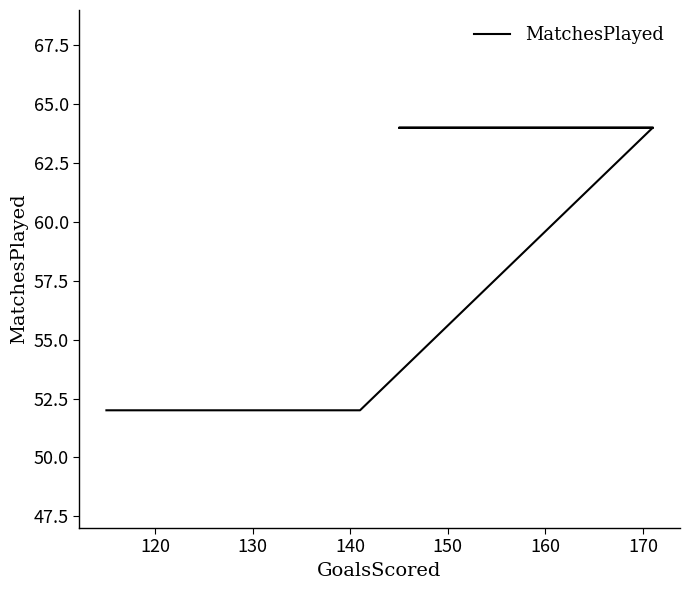

What is the sum of all values?

424